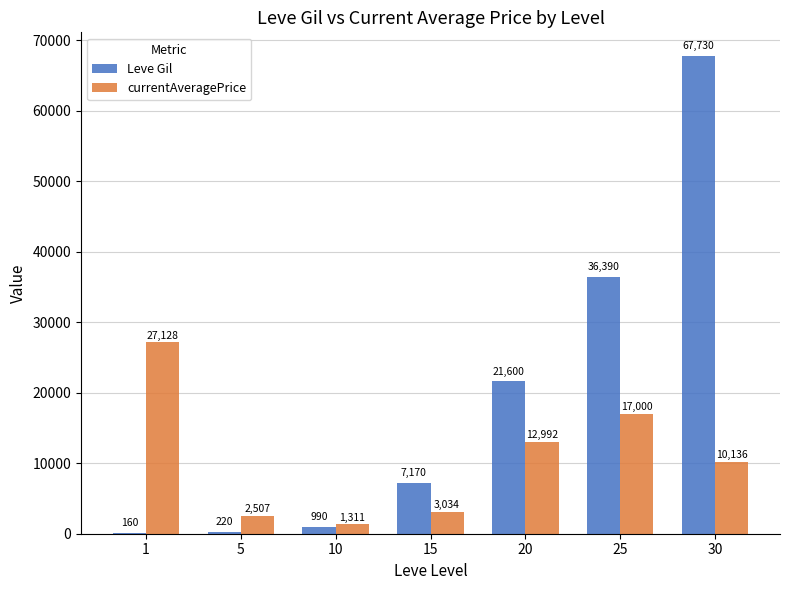

Which series changed the most between 20 and 30?

Leve Gil